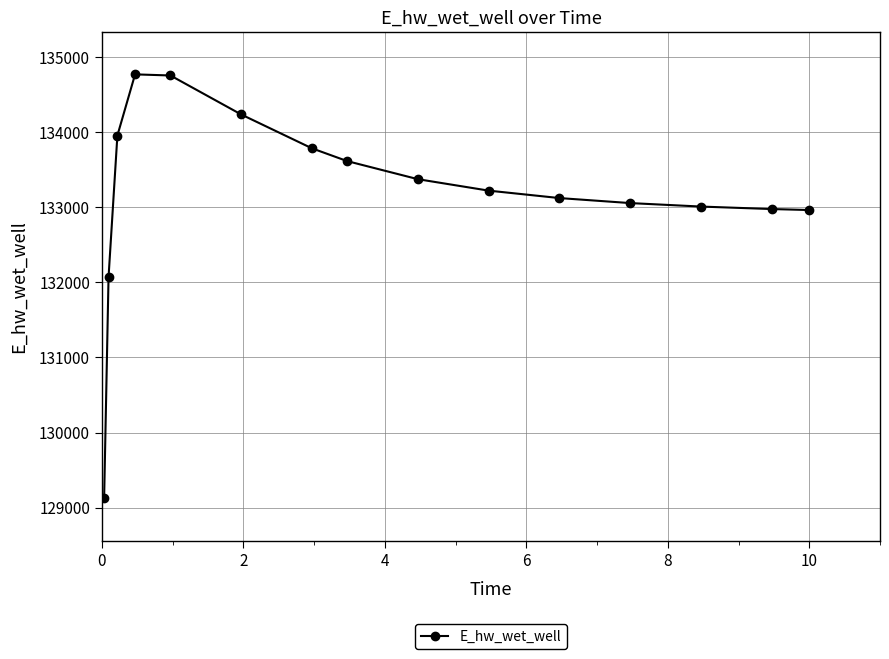

What is the greatest value displayed?

134772.1